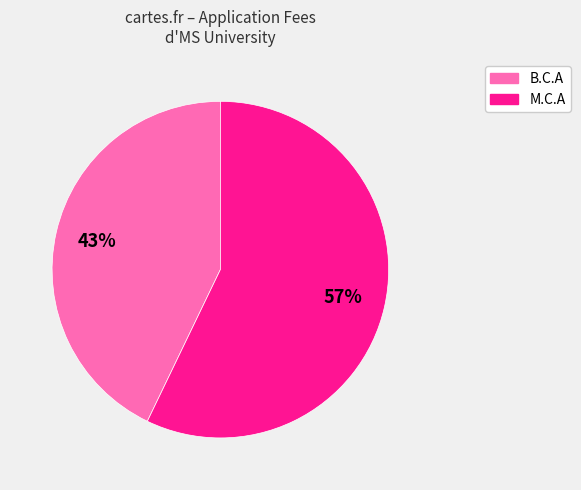

Combined, do B.C.A and M.C.A account for over 50%?

Yes